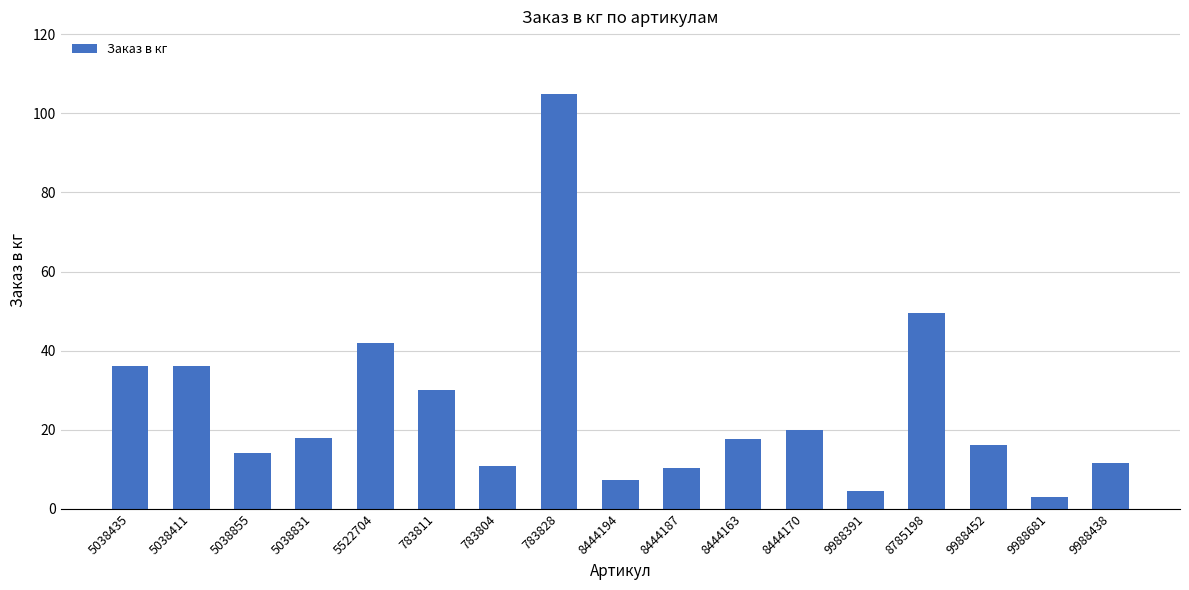

What is the label of the 17th bar from the left?

9988438